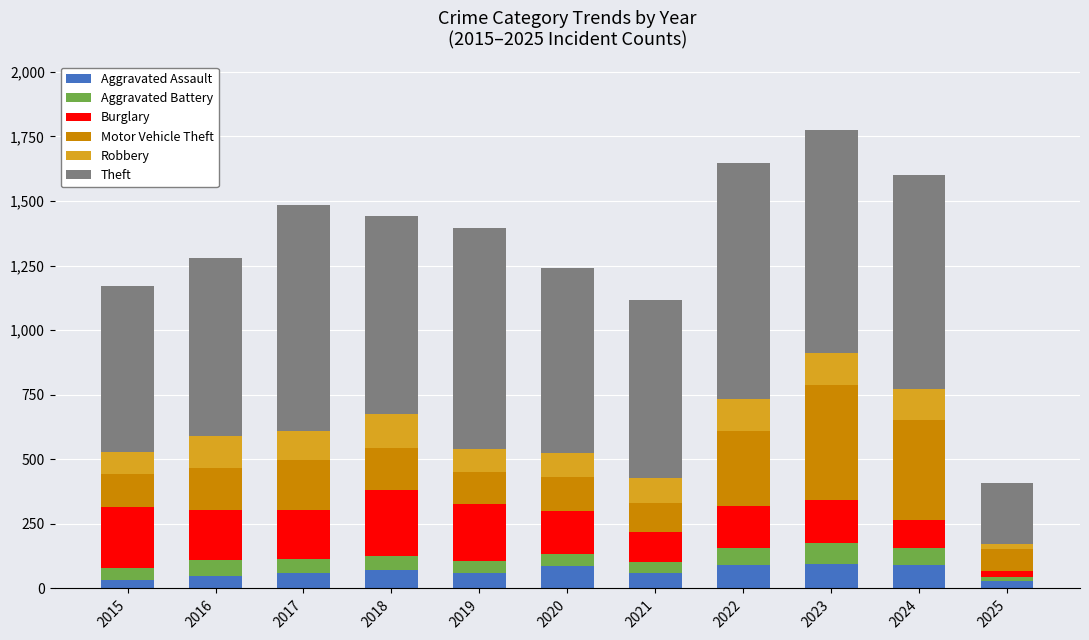

What is the maximum value for Aggravated Assault?

93